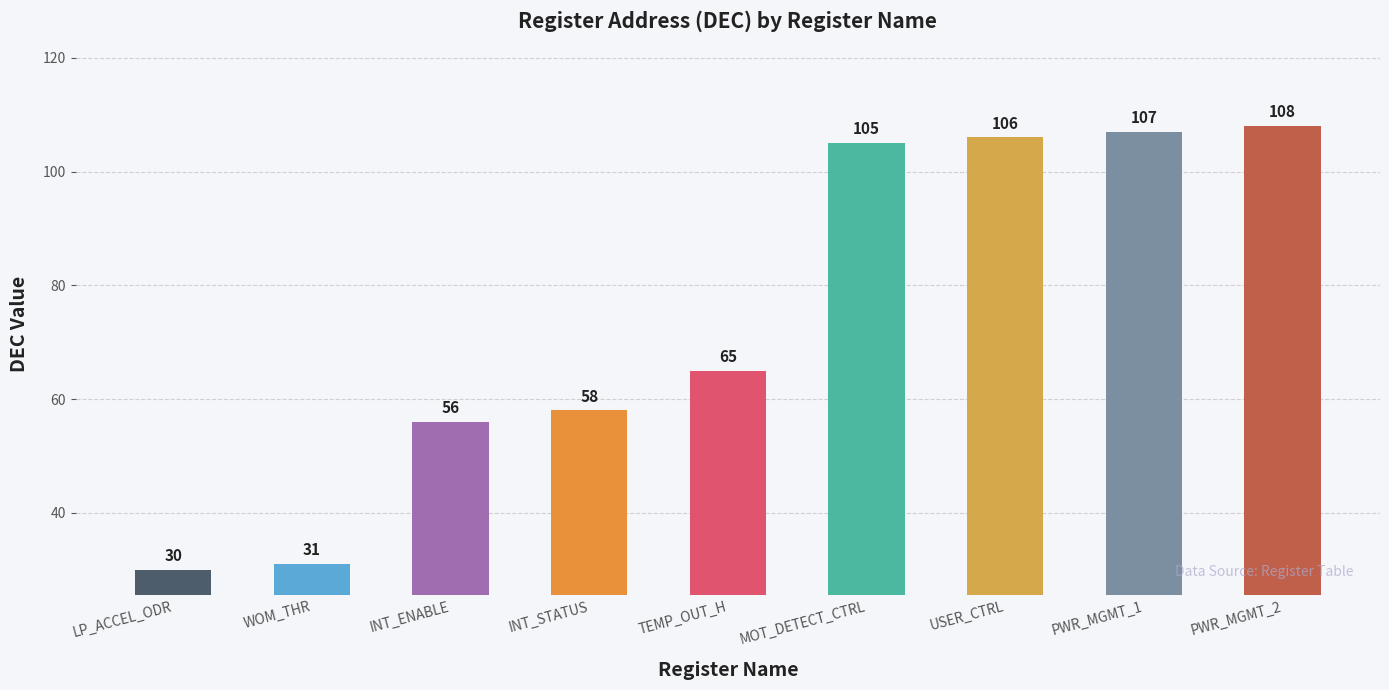

Are the bars horizontal?

No